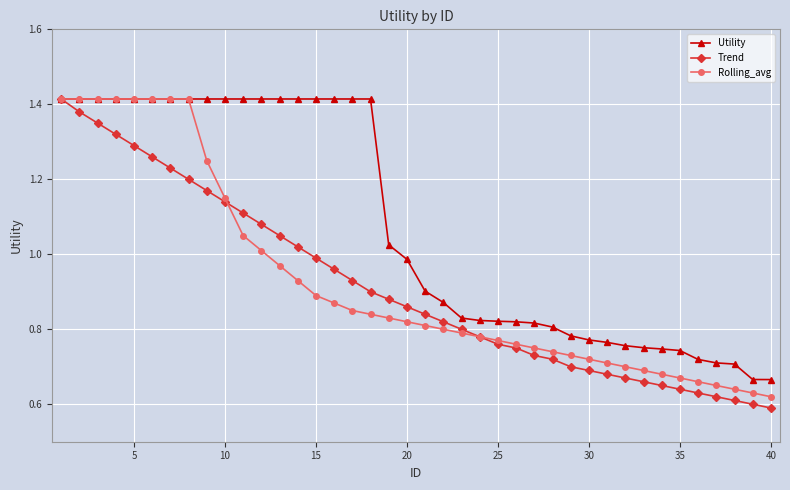

How many lines are shown in the chart?

3